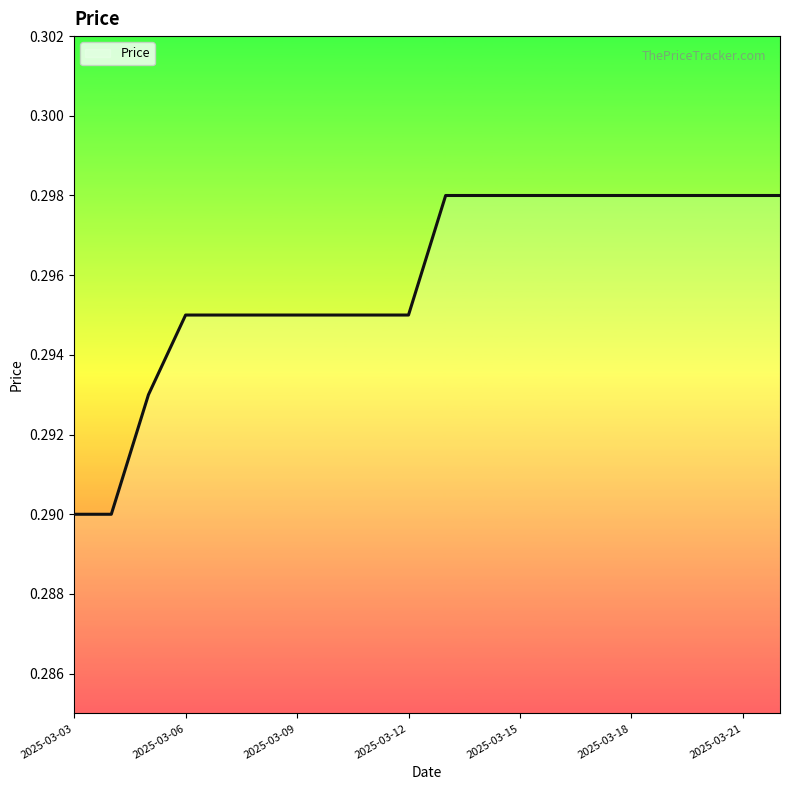

Does the chart have visible grid lines?

No